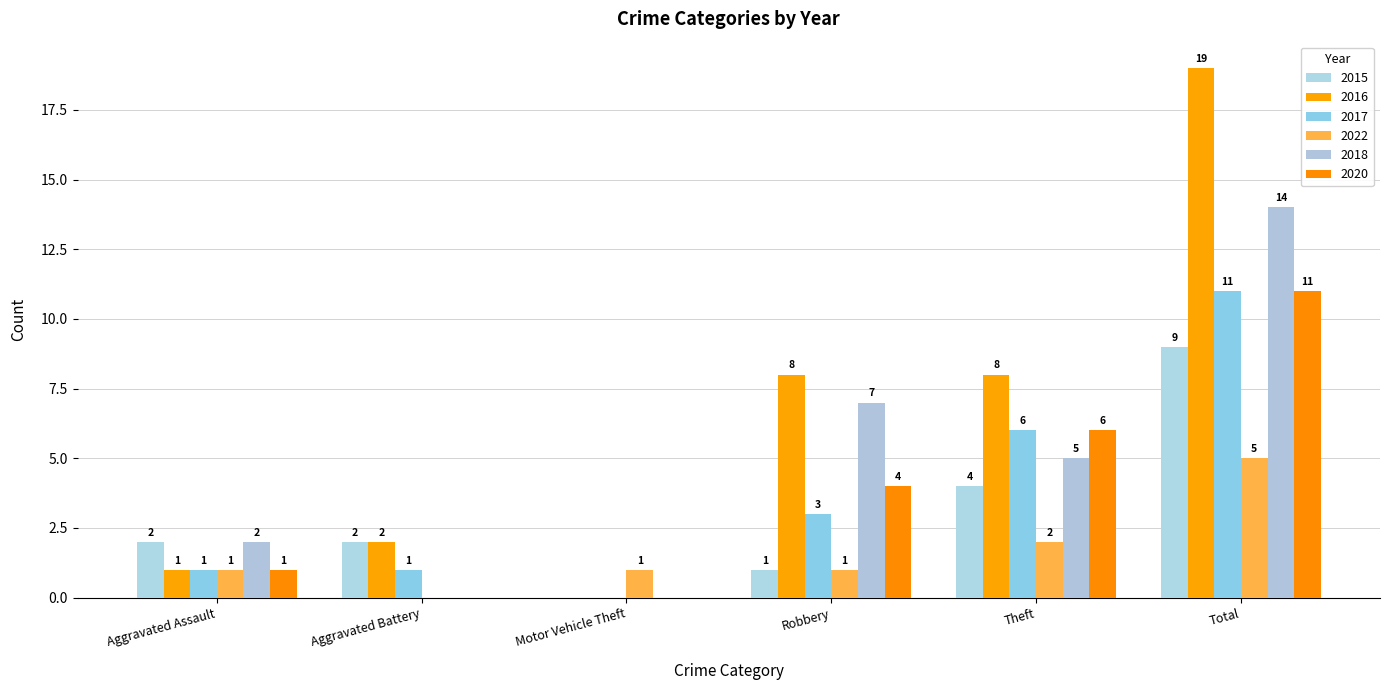

Are the bars grouped side by side (vs. stacked)?

Yes